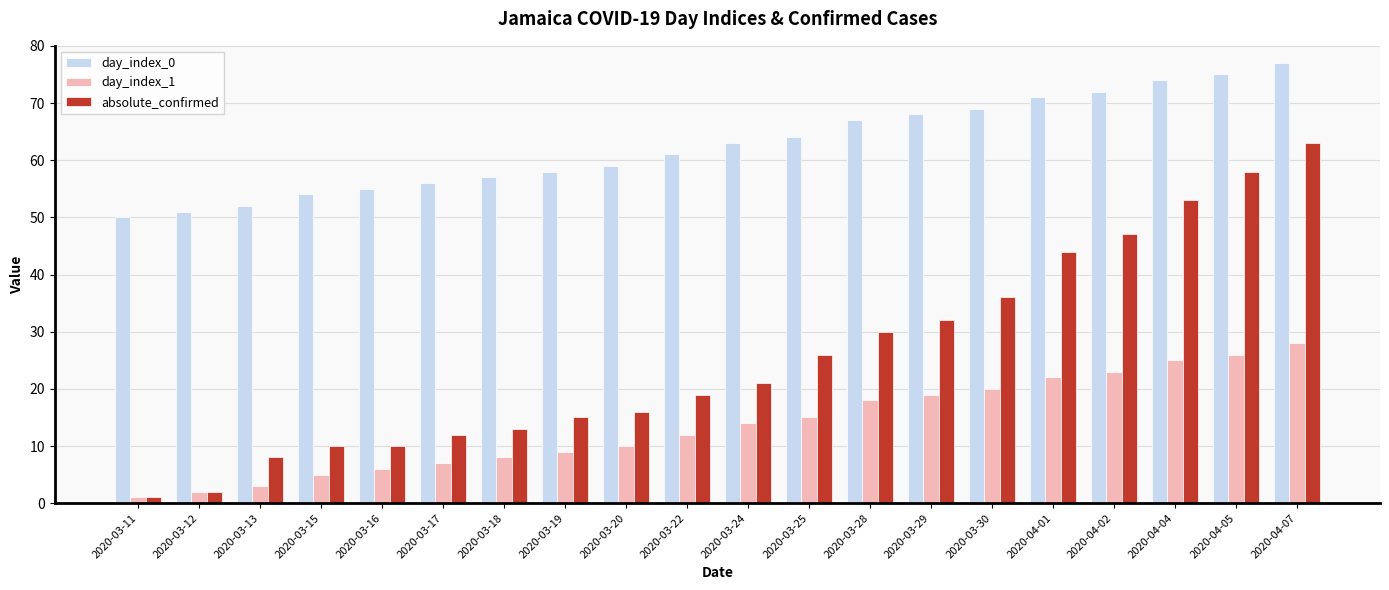

How many categories are shown in the chart?

20